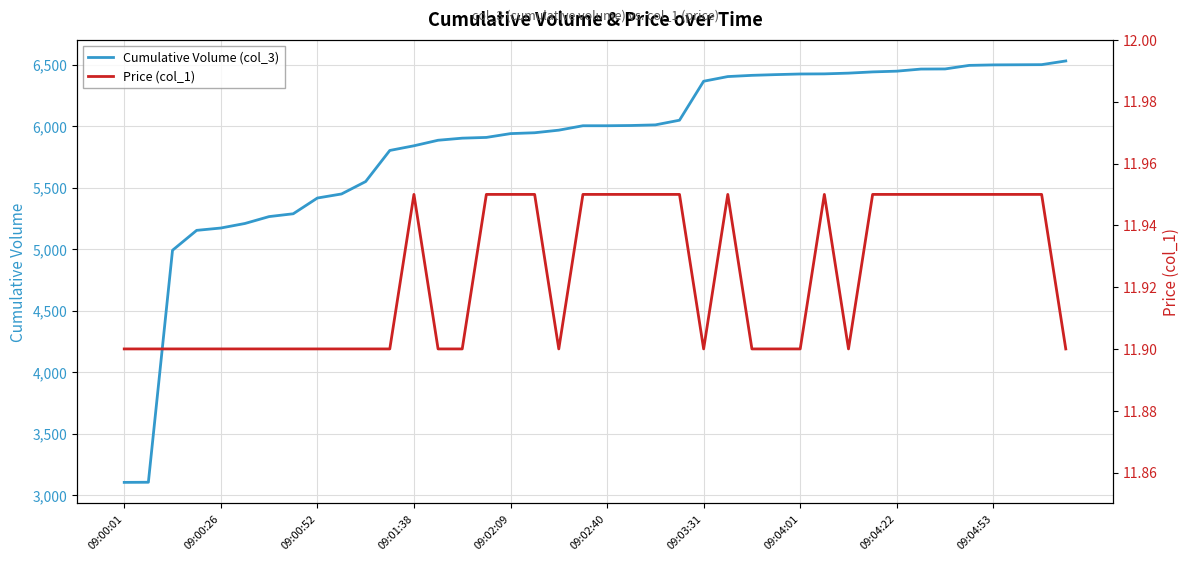

True or false: Cumulative Volume (col_3) has a value of 11748.3 at 39.

False